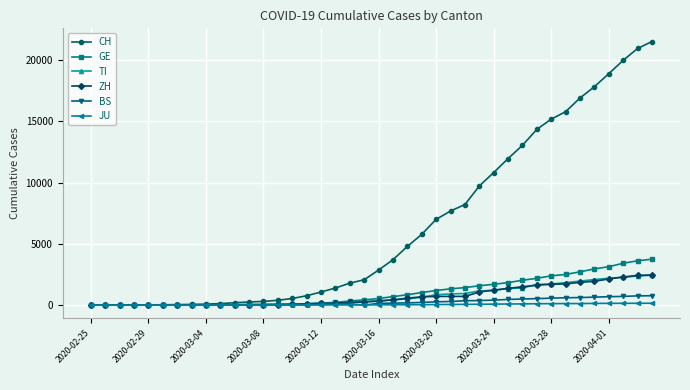

Which series has the widest spread of values?

CH